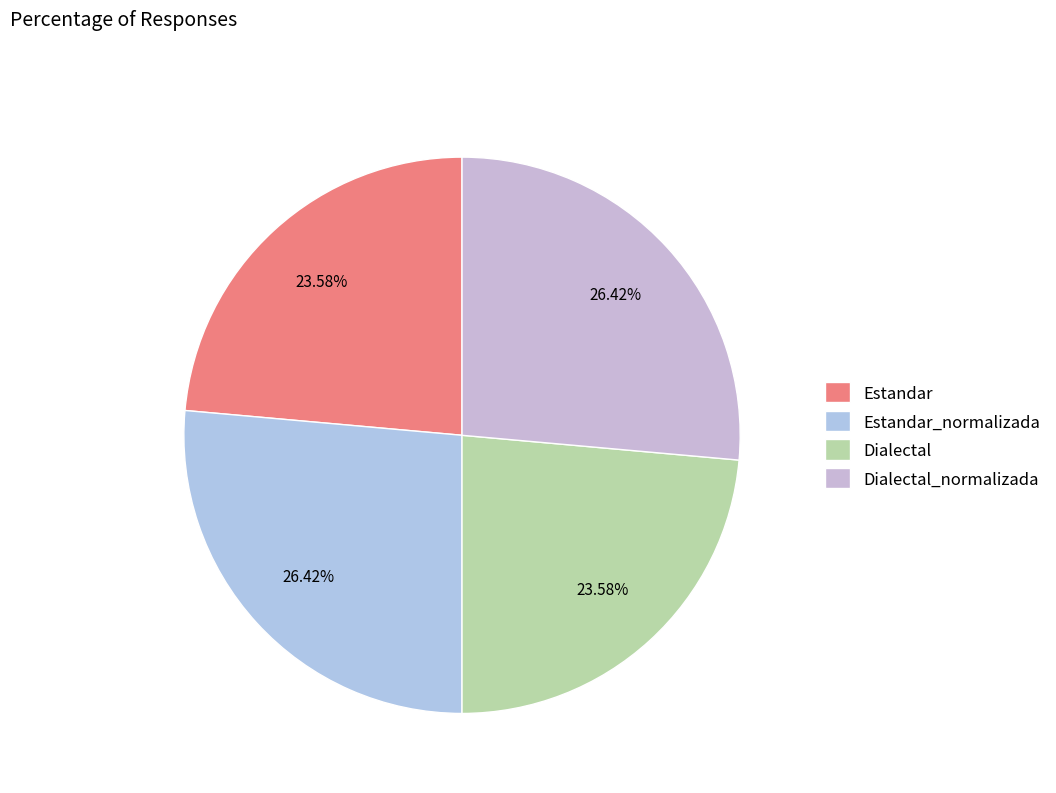

The Dialectal slice represents 16% of the pie. True or false?

False